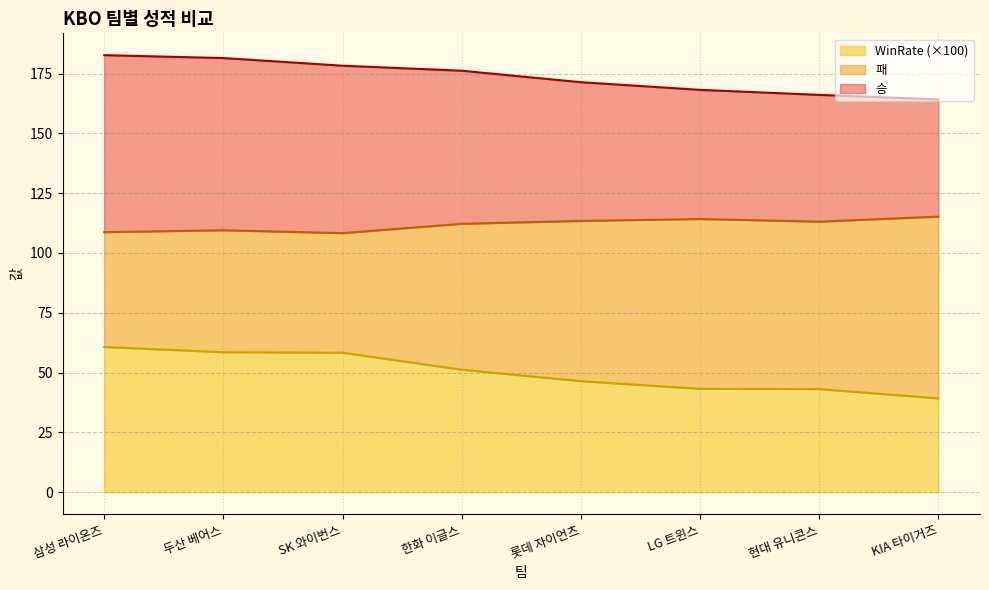

The value of WinRate (×100) at LG 트윈스 is 43.2. True or false?

True